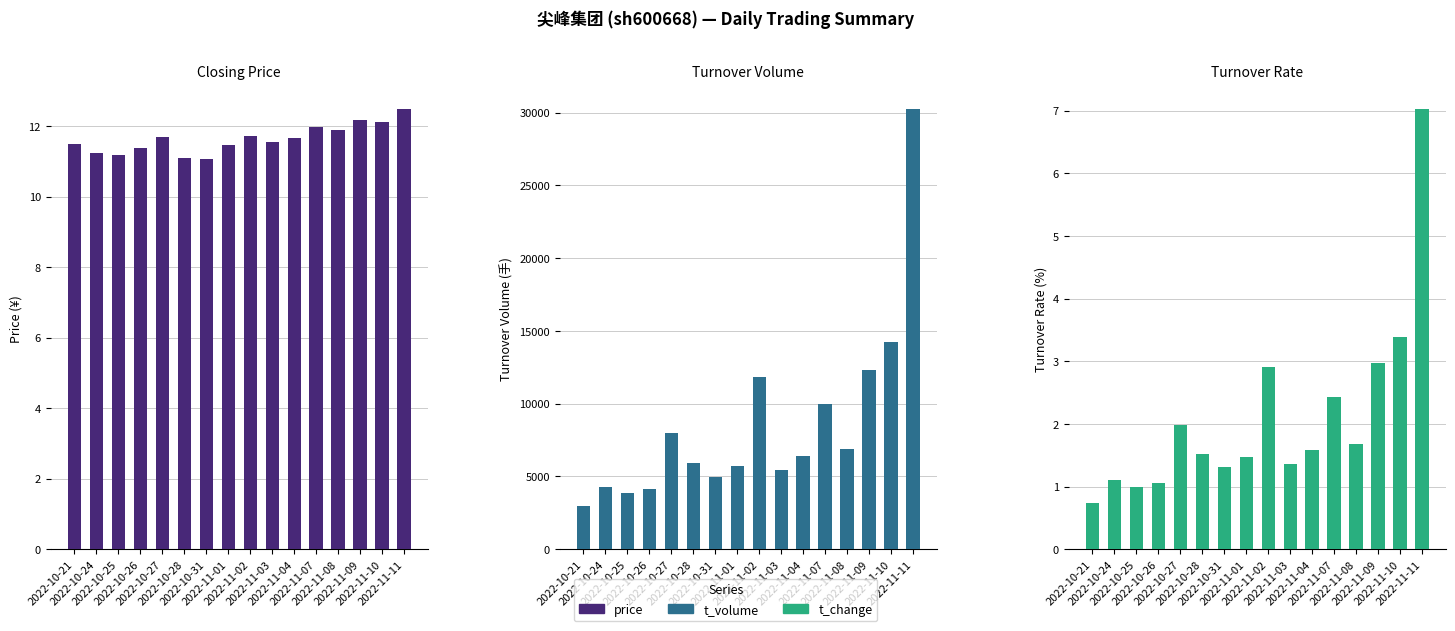

What is the difference between the highest and lowest values at 2022-11-03?

5415.6